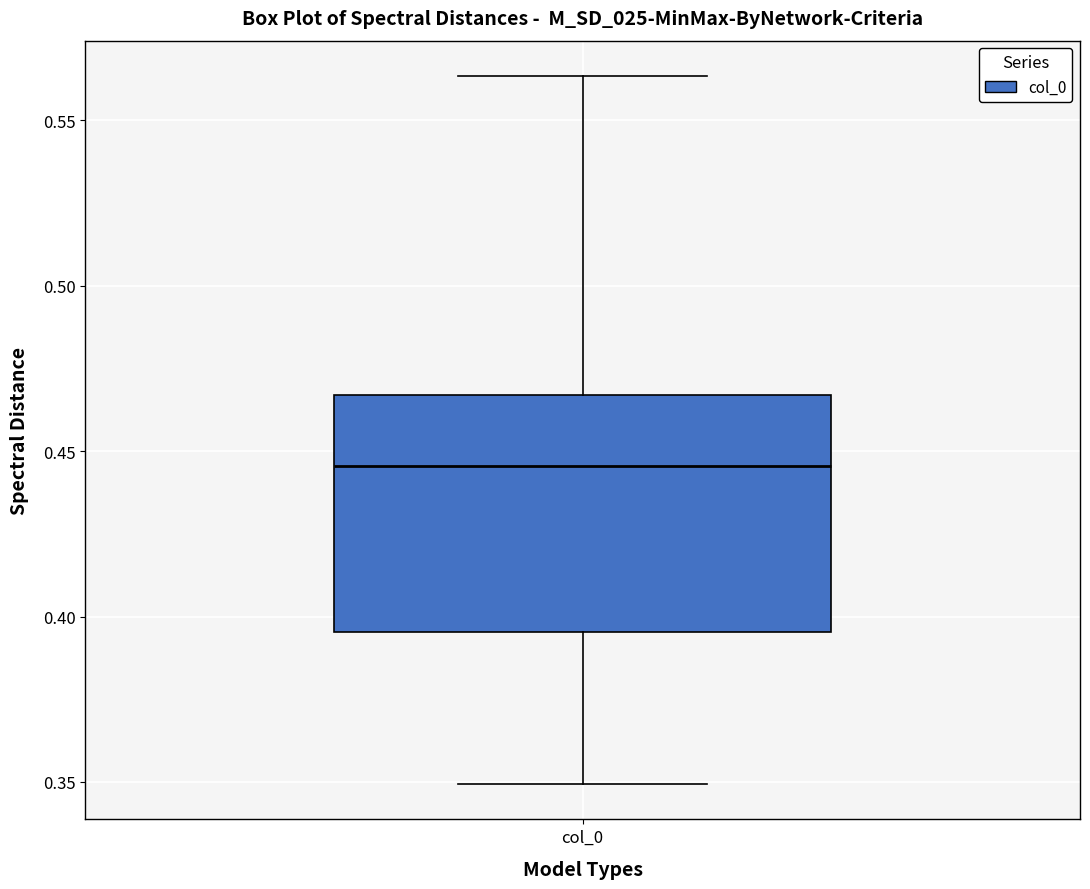

Transcribe this box plot: give where the median line is, the range the box spans, and where the two whiskers end, as read against the y-axis. The values are not printed on the chart, so give them approximately, as read against the axis.

median 0.445, box 0.395 to 0.465, whiskers 0.350 to 0.565